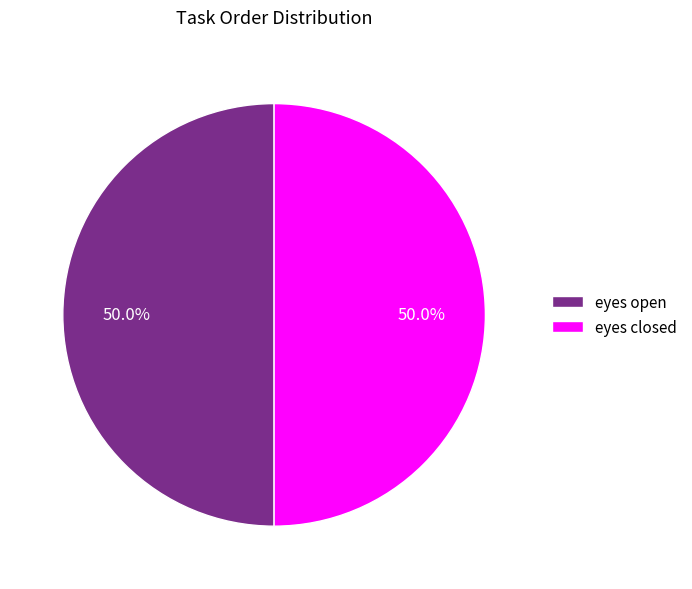

Count the number of slices in the pie.

2